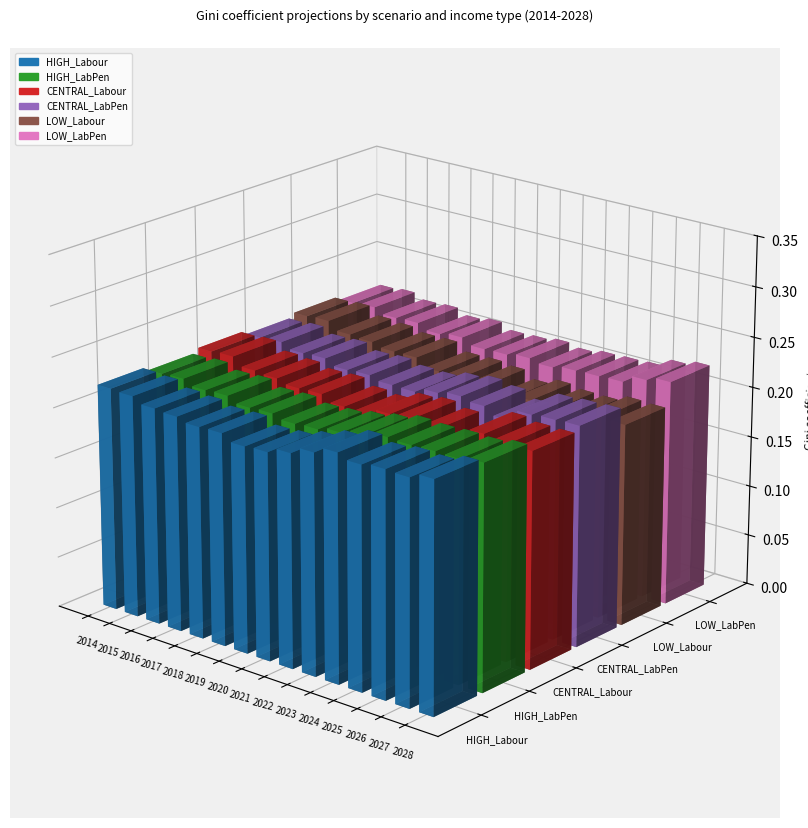

Where is LOW_LabPen nearest to the value 0?

2020